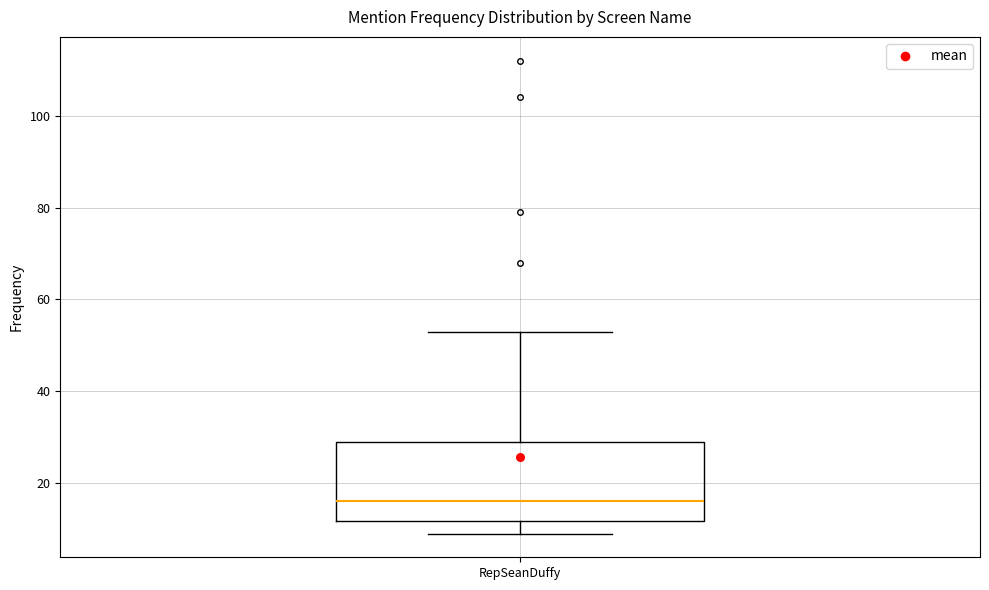

Read this box plot against the y-axis: the position of the median line, the range covered by the box, and the ends of both whiskers. The values are not printed on the chart, so give them approximately, as read against the axis.

median 16, box 12 to 30, whiskers 10 to 54